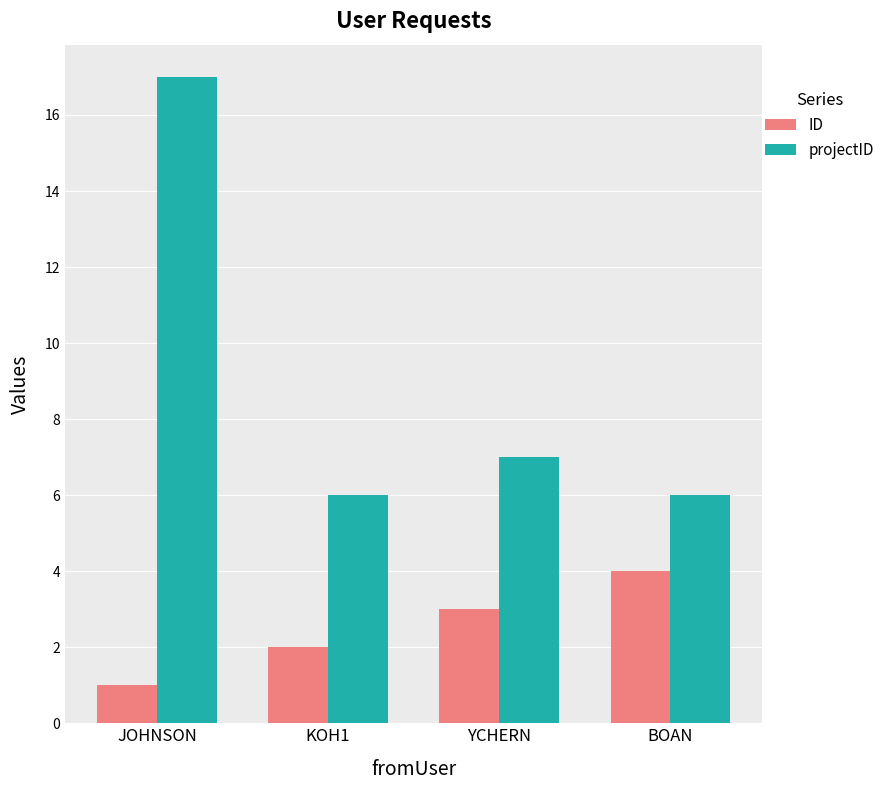

Rank the series at JOHNSON from lowest to highest value.

ID, projectID